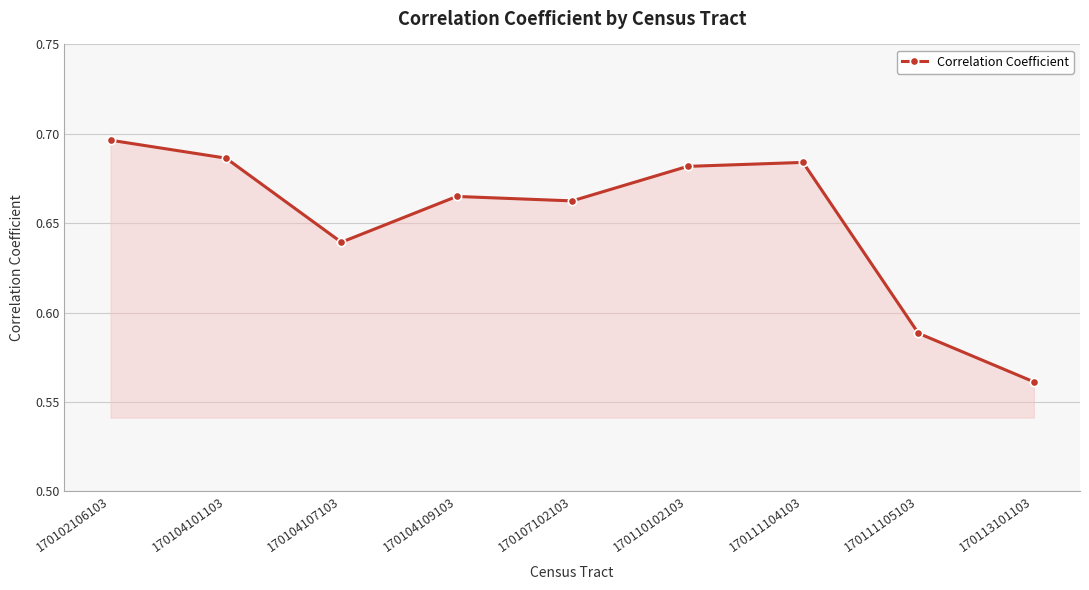

Where is the first local maximum?

170104109103